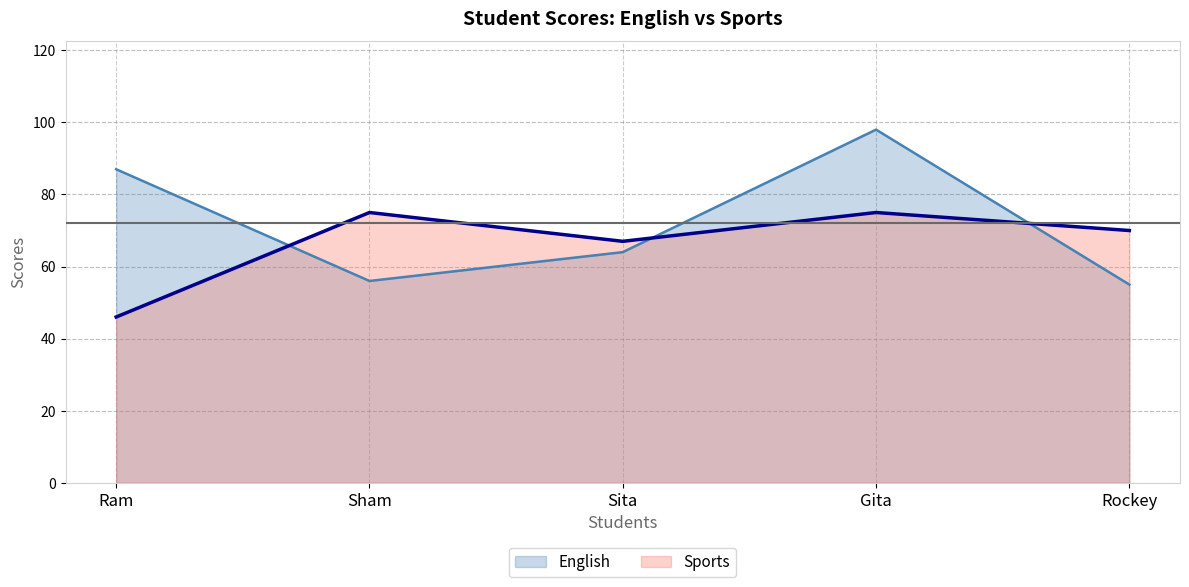

What are all the series names shown in the legend?

English, Sports